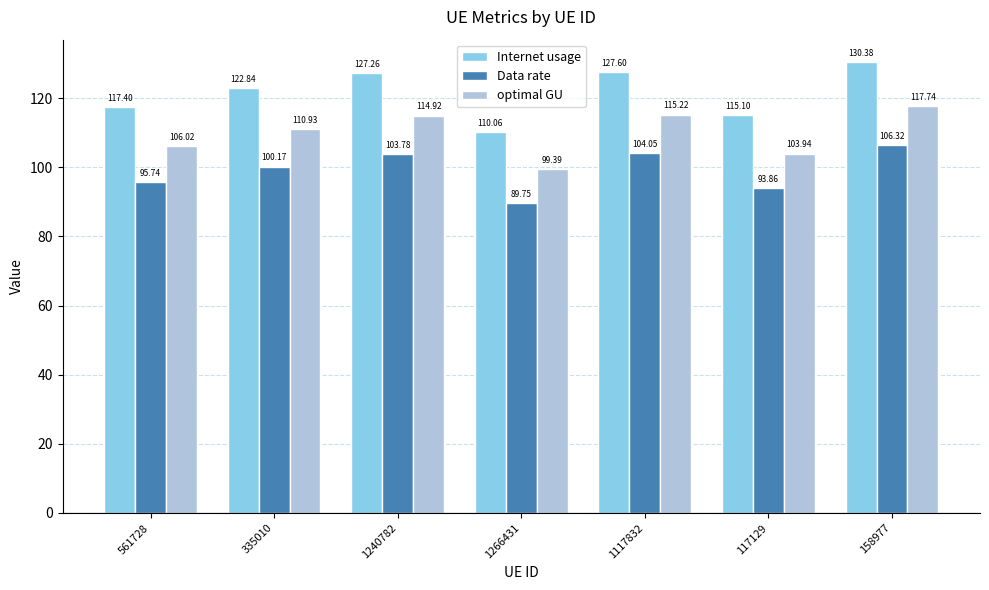

How many data points does each series have?

7